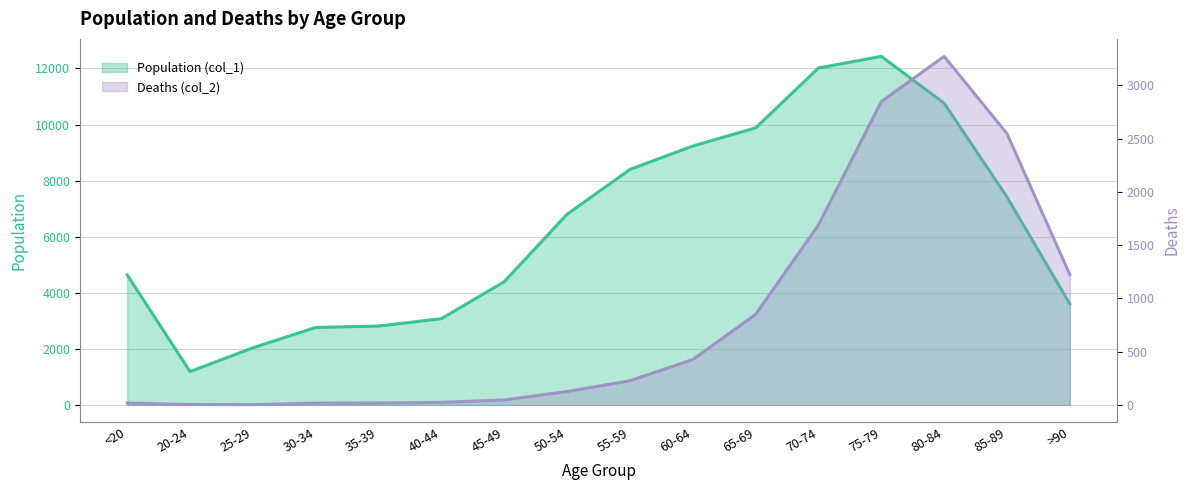

Reading left to right, extract all data points from this chart.

Population (col_1): 4641	1191	2038	2765	2814	3078	4396	6803	8400	9236	9883	12018	12434	10764	7417	3604
Deaths (col_2): 18	4	3	17	18	24	47	126	227	426	850	1690	2848	3273	2548	1224